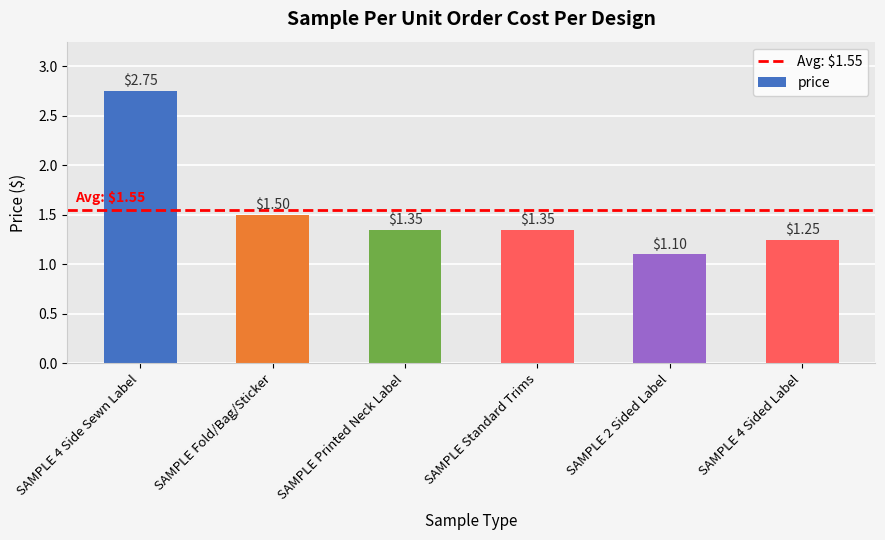

What is the sum of the values at SAMPLE 2 Sided Label and SAMPLE Printed Neck Label?

2.5